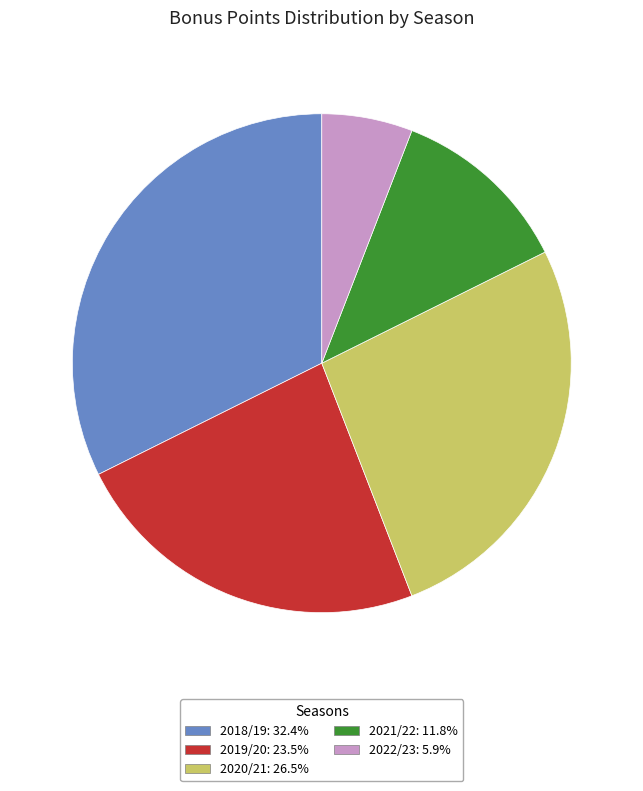

Is there a majority slice in this chart?

No